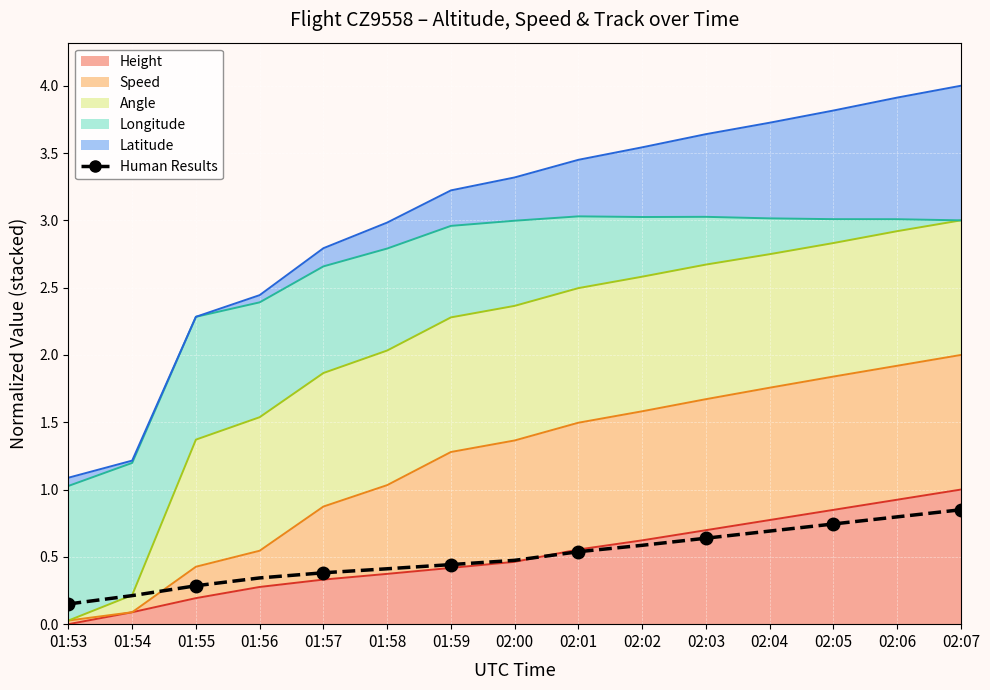

True or false: the data shows 0.4 at 01:59.

True